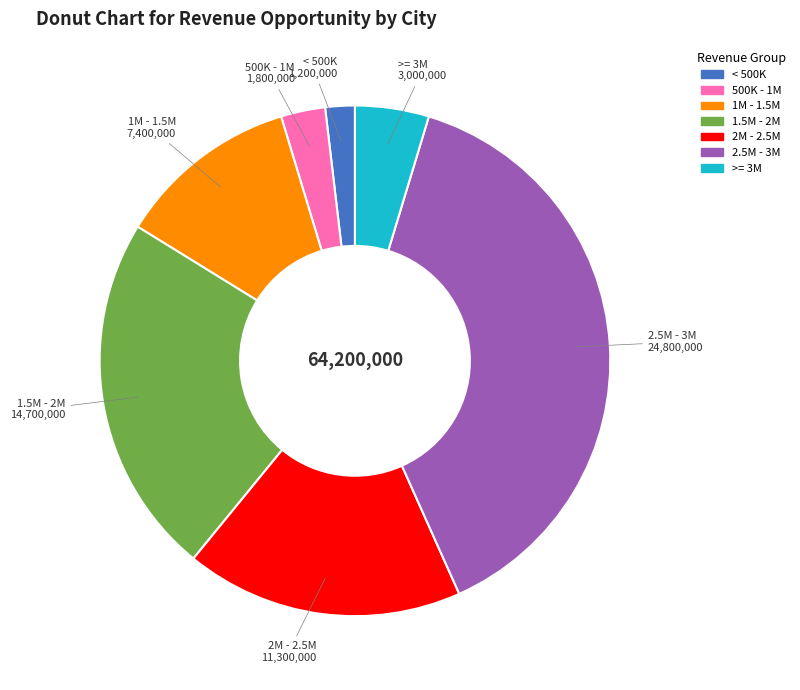

How many slices are in this pie chart?

7